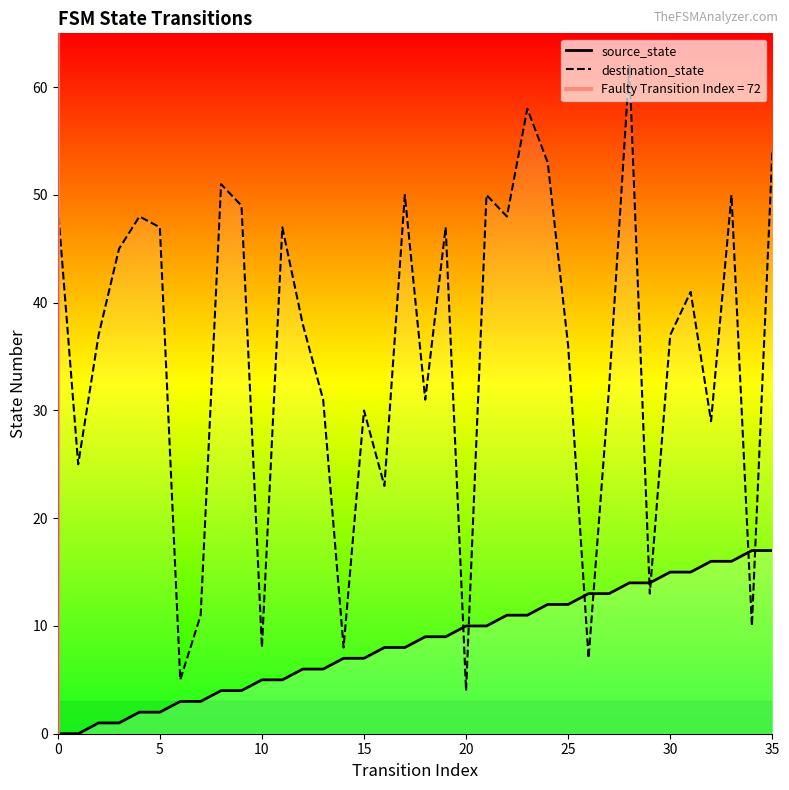

How many intersections are there between source_state and destination_state?

8